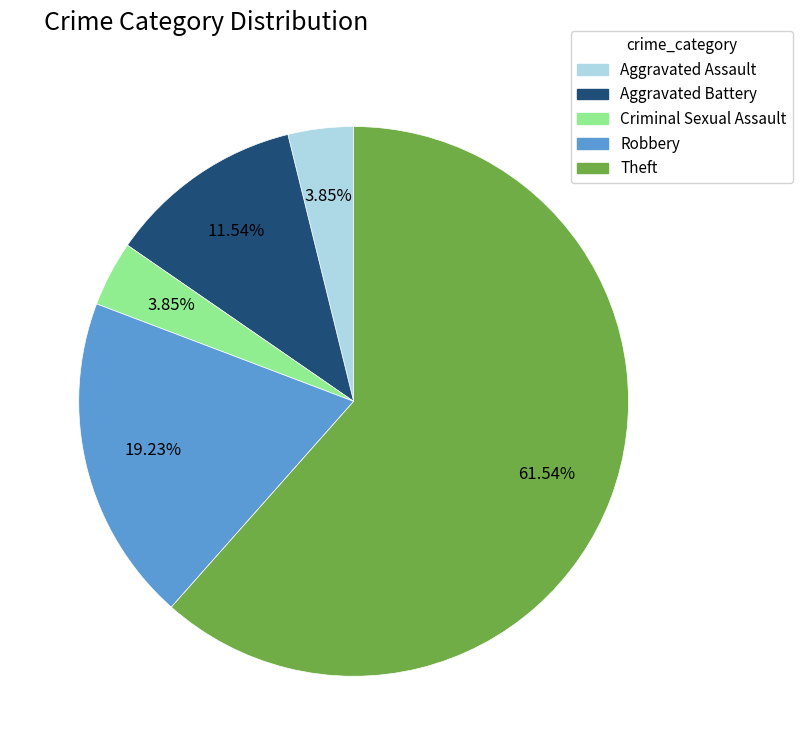

To the nearest percent, what is the average slice percentage?

20%